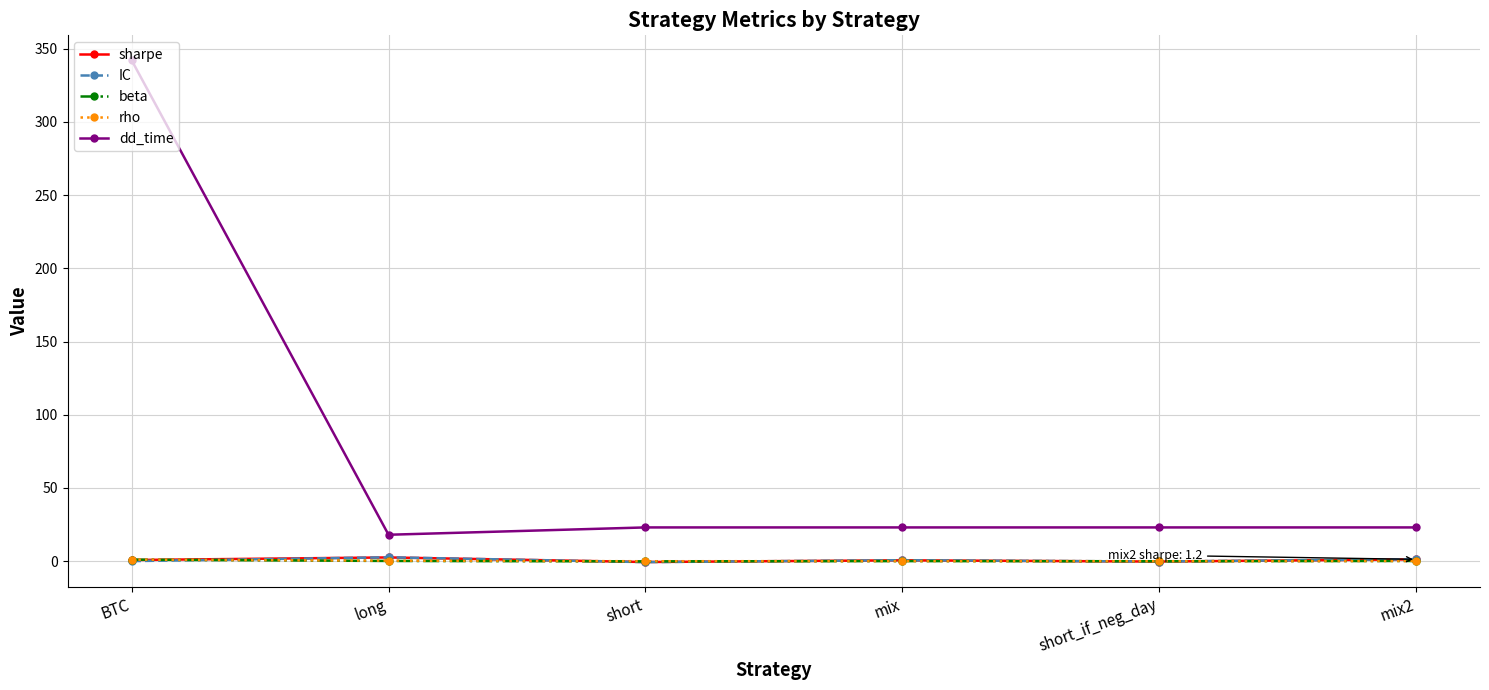

True or false: beta and dd_time cross at least once.

False